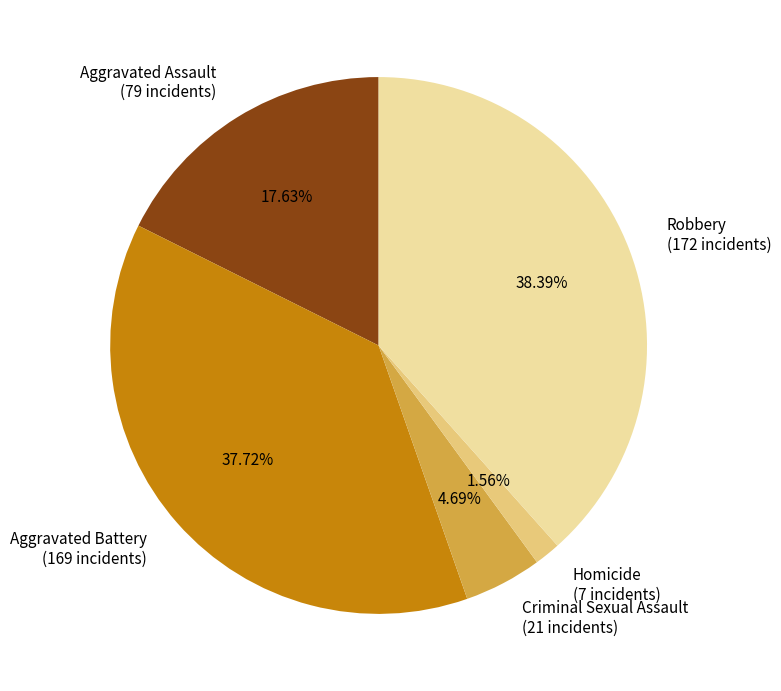

Between Homicide (7 incidents) and Robbery (172 incidents), which is larger?

Robbery (172 incidents)